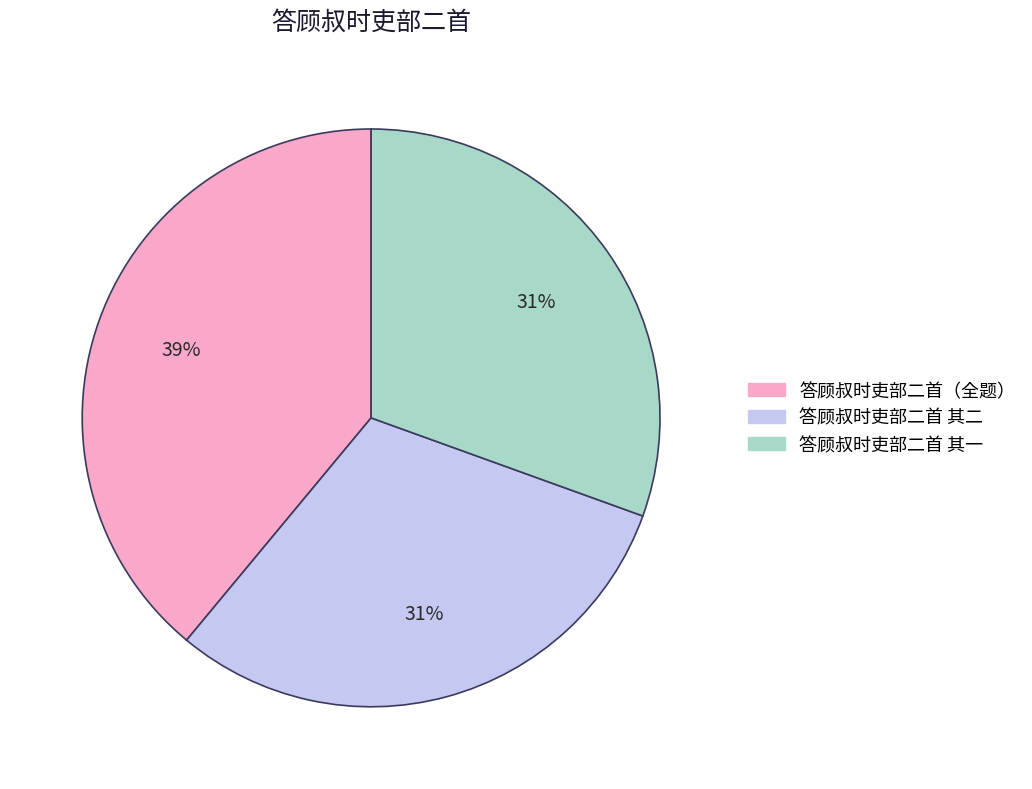

Does 答顾叔时吏部二首 其二 represent more than half of the total?

No